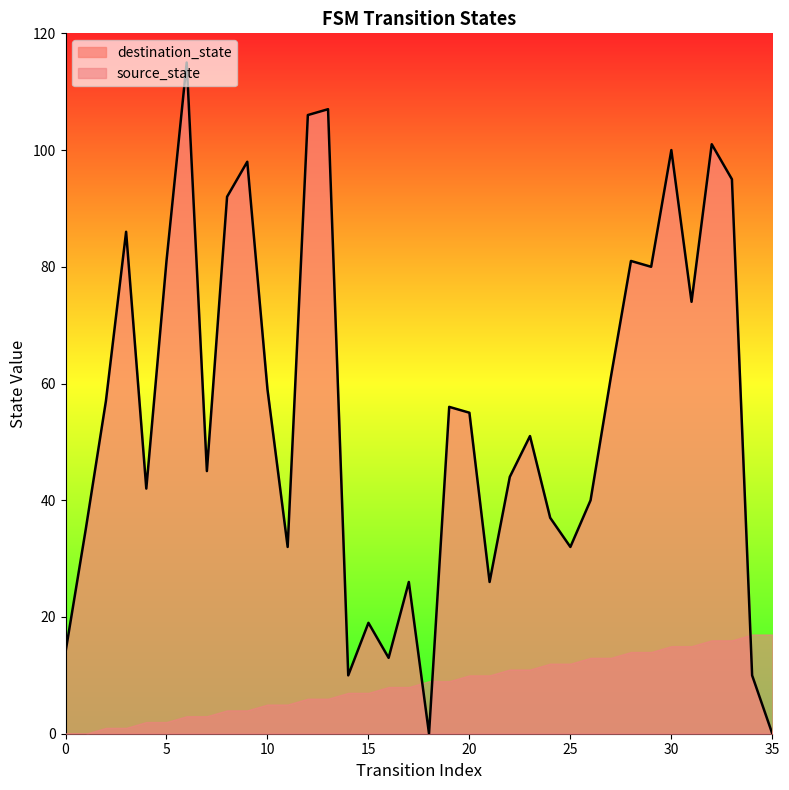

Rank the categories by value from highest to lowest.

6, 13, 12, 32, 30, 9, 33, 8, 3, 5, 28, 29, 31, 27, 10, 2, 19, 20, 23, 7, 22, 4, 26, 24, 1, 11, 25, 17, 21, 15, 0, 16, 14, 34, 18, 35